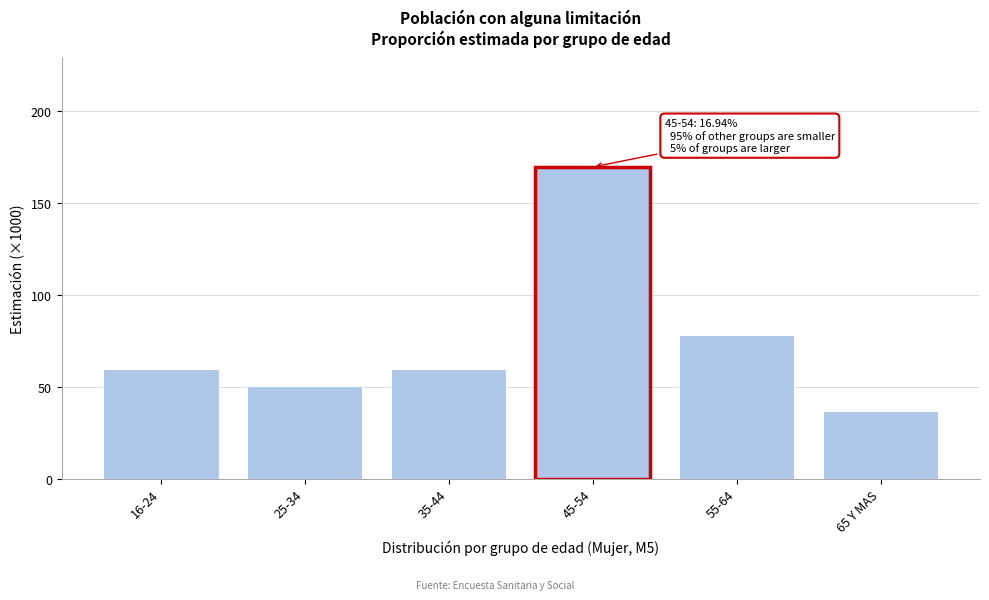

What is the greatest value displayed?

169.4